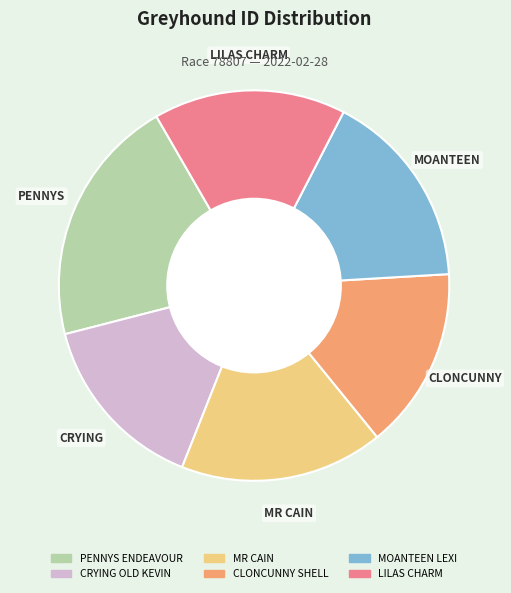

Is there any slice that represents more than half of the pie?

No